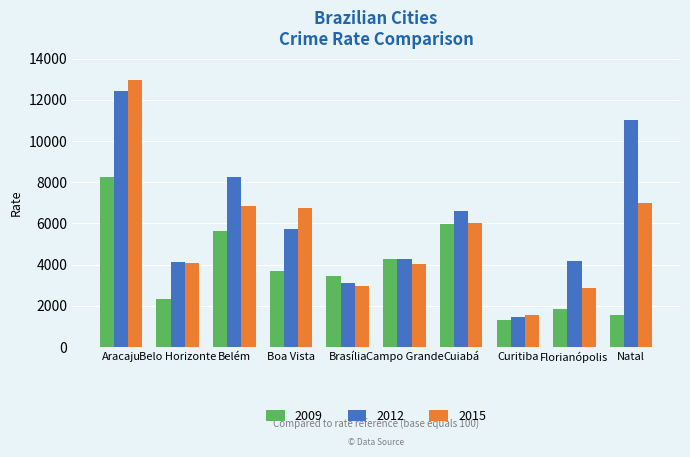

The value of 2015 at Campo Grande is 4021.9. True or false?

True